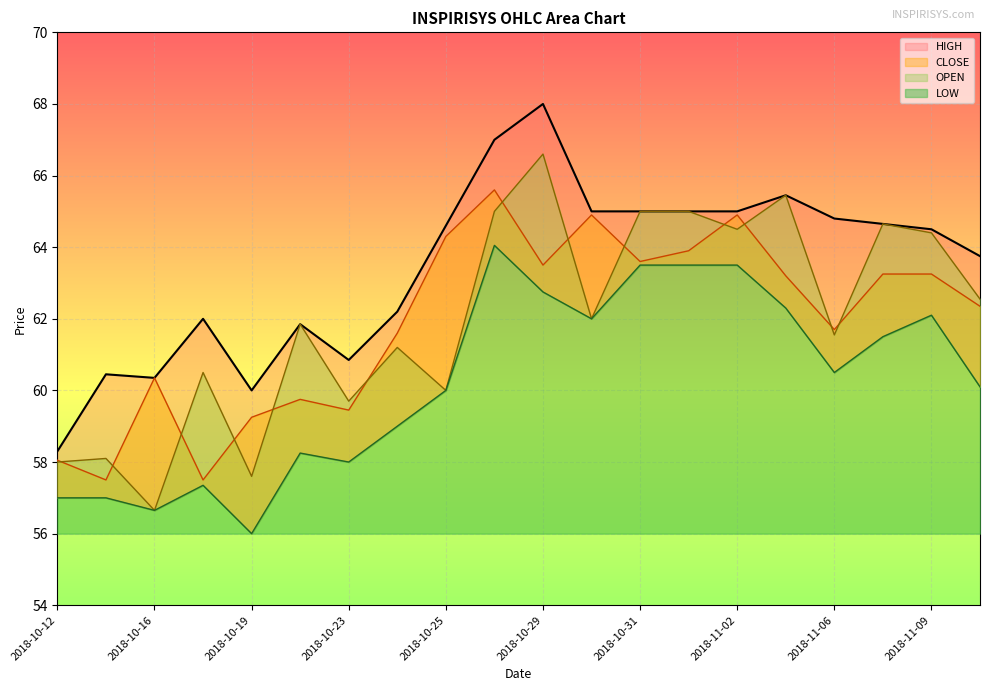

What is the maximum value shown in the chart?

68.0